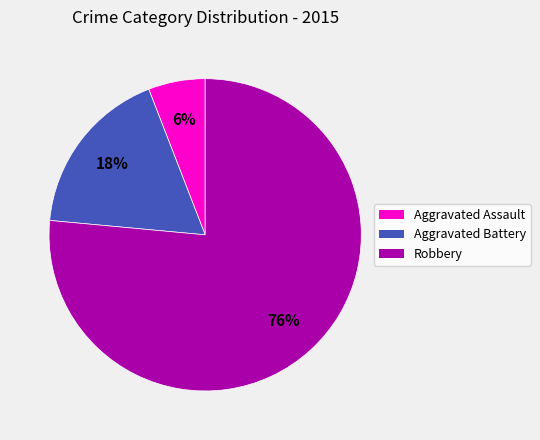

Between Aggravated Battery and Aggravated Assault, which is larger?

Aggravated Battery